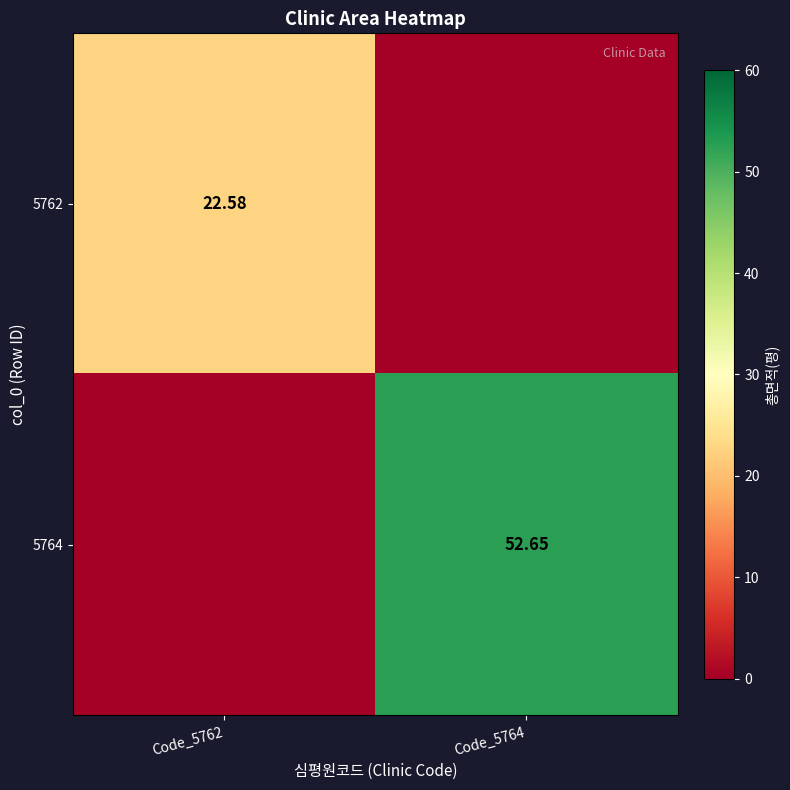

Rank the series by their average value, from highest to lowest.

5764, 5762